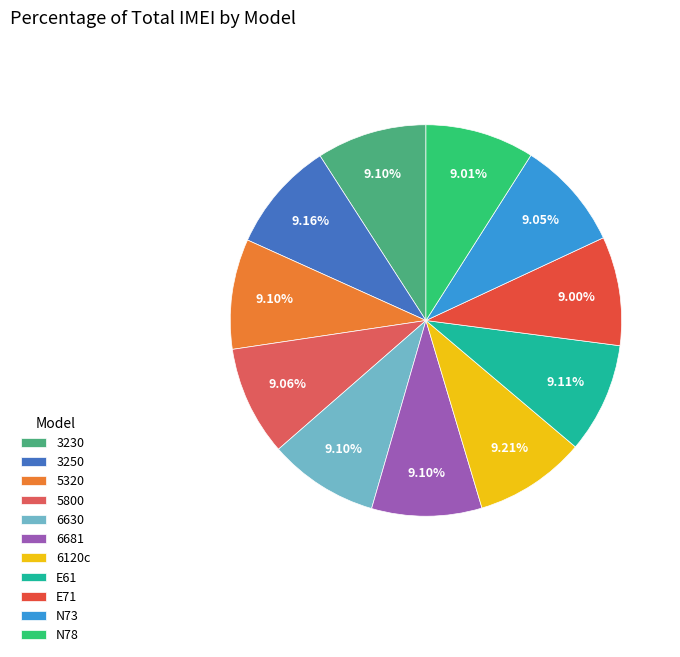

Which category has the biggest portion of the pie?

6120c